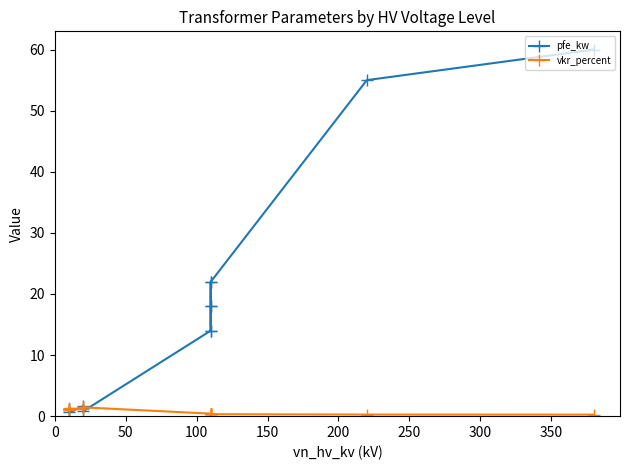

In vkr_percent, how many points are higher than both neighbors (excluding endpoints)?

3